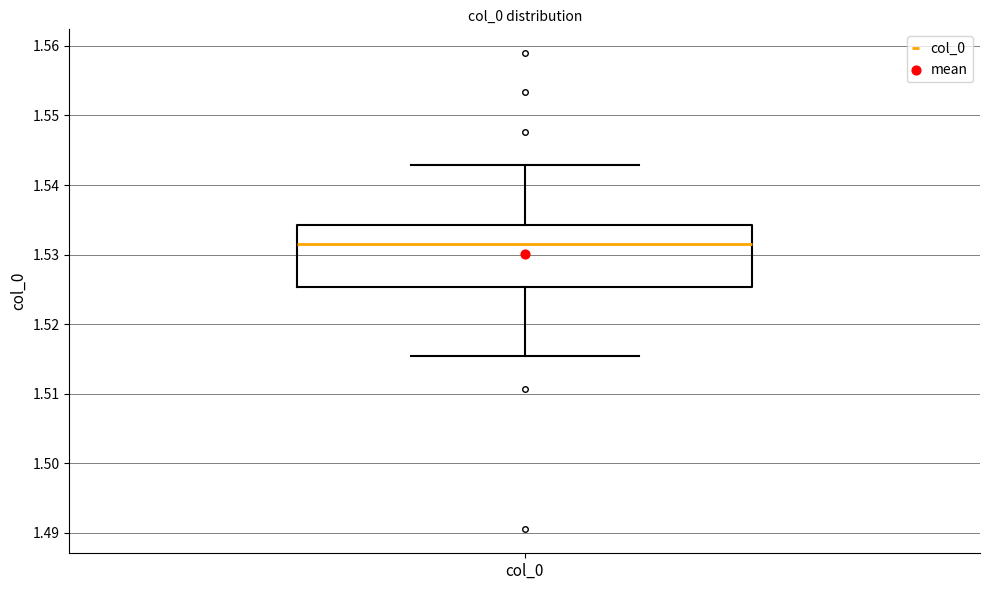

Transcribe this box plot: give where the median line is, the range the box spans, and where the two whiskers end, as read against the y-axis. The values are not printed on the chart, so give them approximately, as read against the axis.

median 1.532, box 1.525 to 1.534, whiskers 1.515 to 1.543